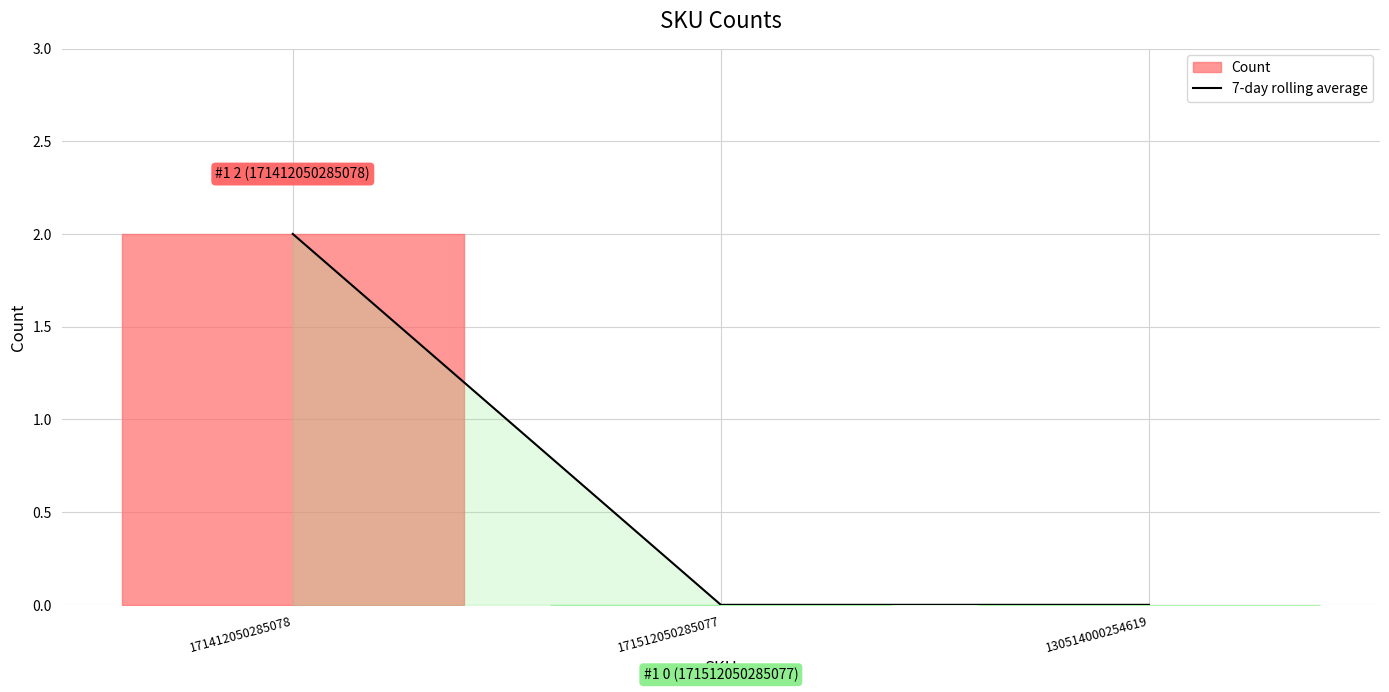

At which category does the chart reach its peak across all series?

171412050285078